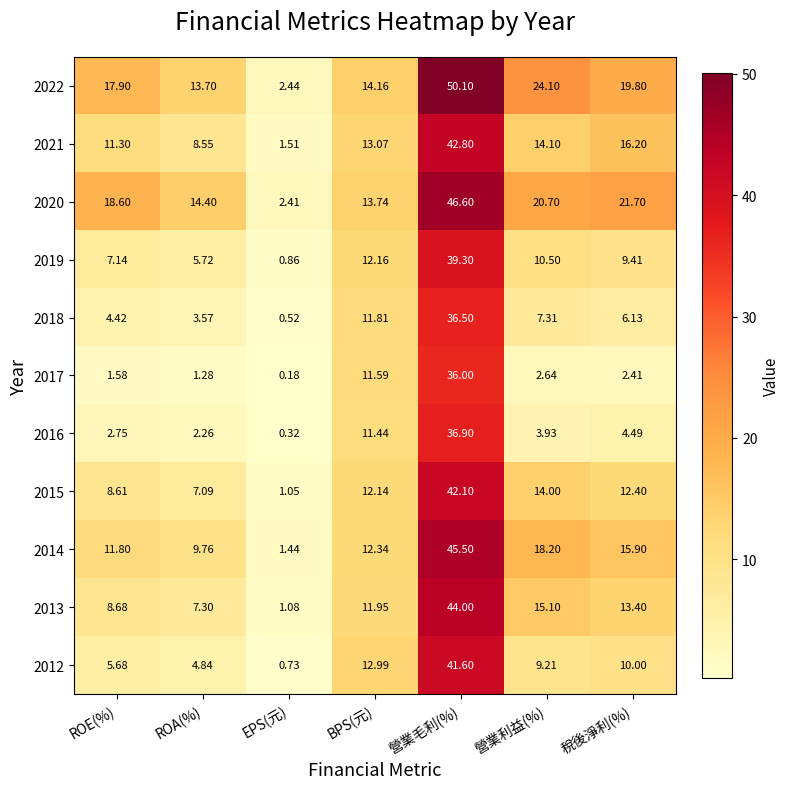

Which series changed the most between ROE(%) and 營業利益(%)?

2013